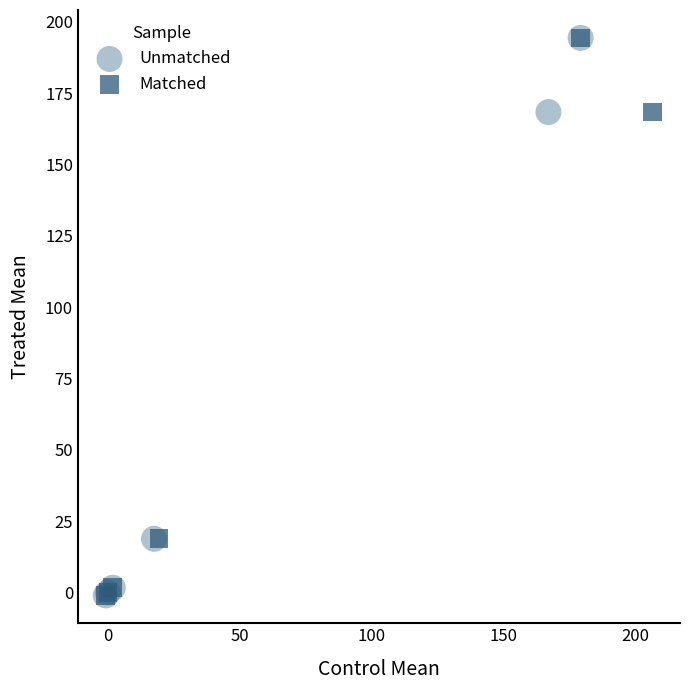

What are all the series names shown in the legend?

Unmatched, Matched